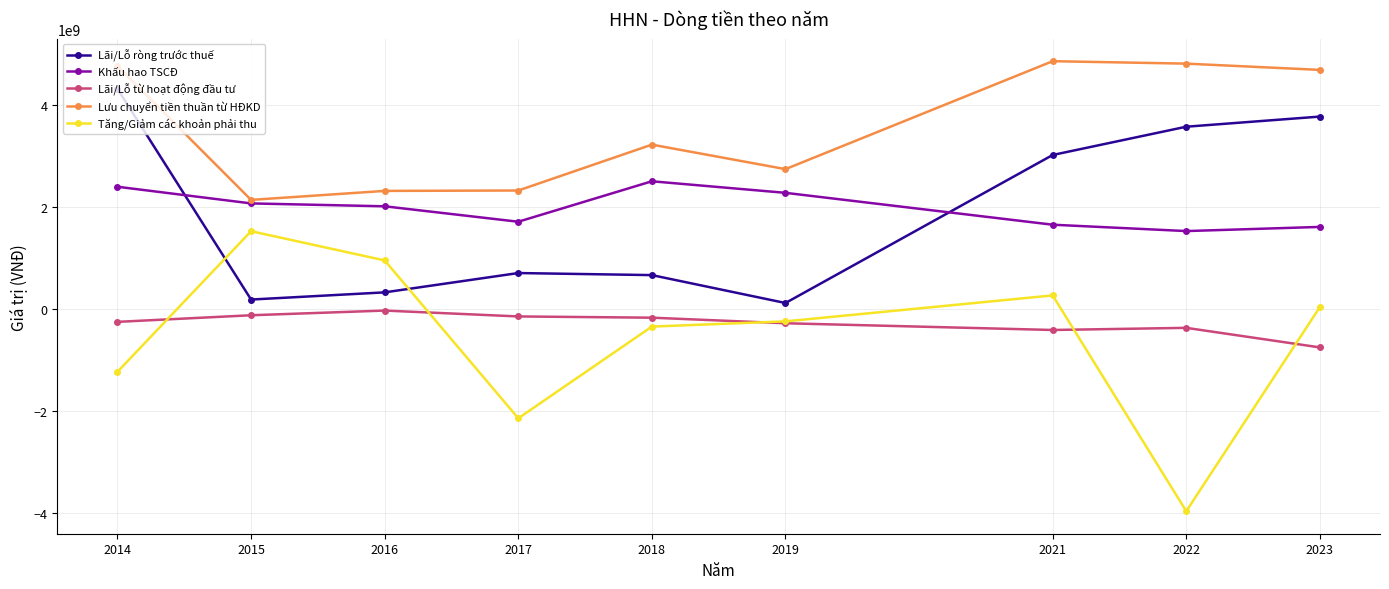

What is the sum of the Khấu hao TSCĐ values at 2015 and 2014?

4468591339